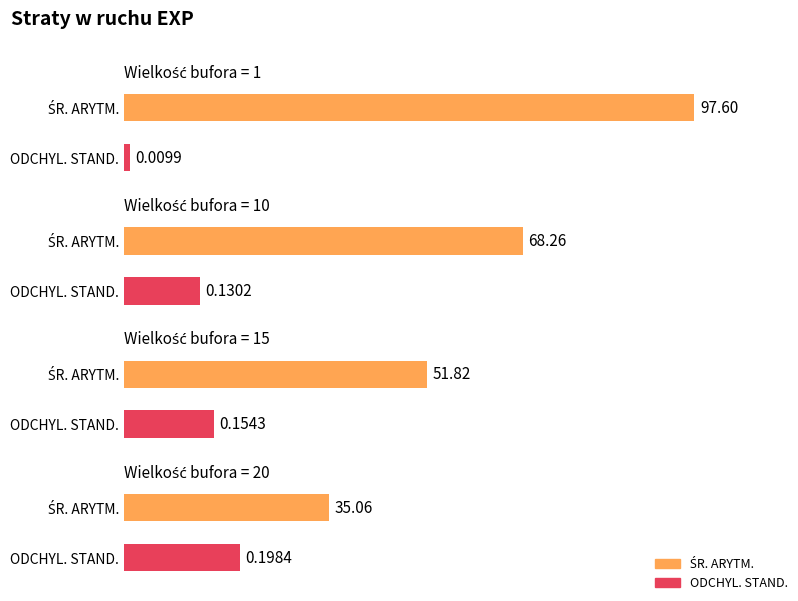

How many bars are there in total?

8